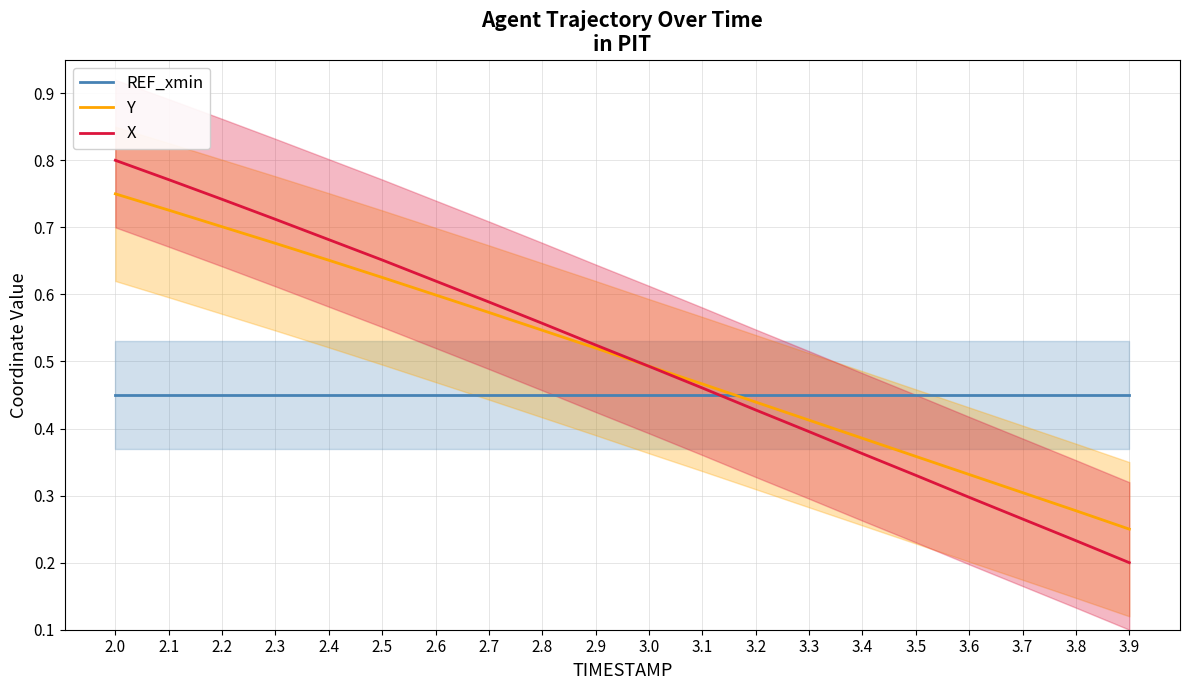

Is the value of X at 2.5 greater than the value of Y at 2.6?

Yes